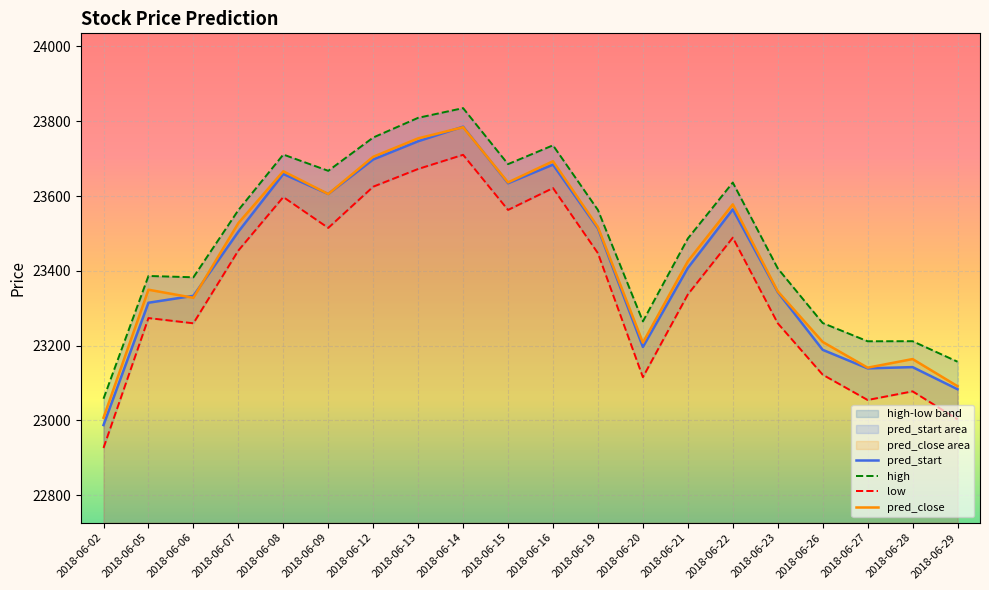

The value of pred_start at 2018-06-08 is 23659.0. True or false?

True